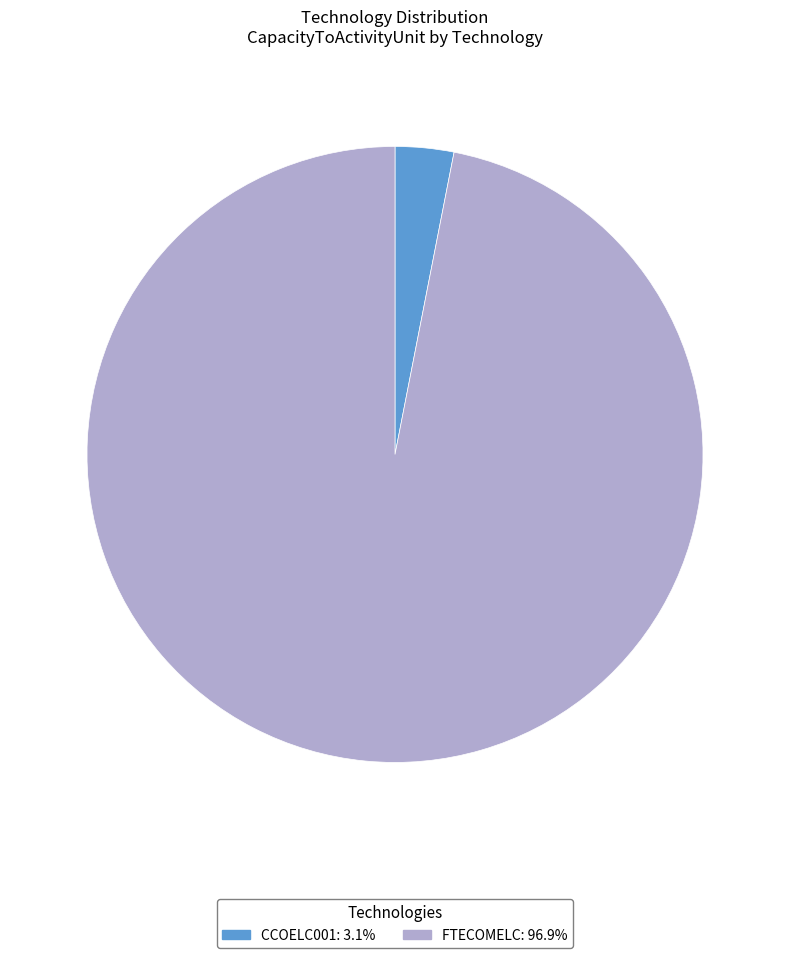

Rank the categories by value from lowest to highest.

CCOELC001, FTECOMELC